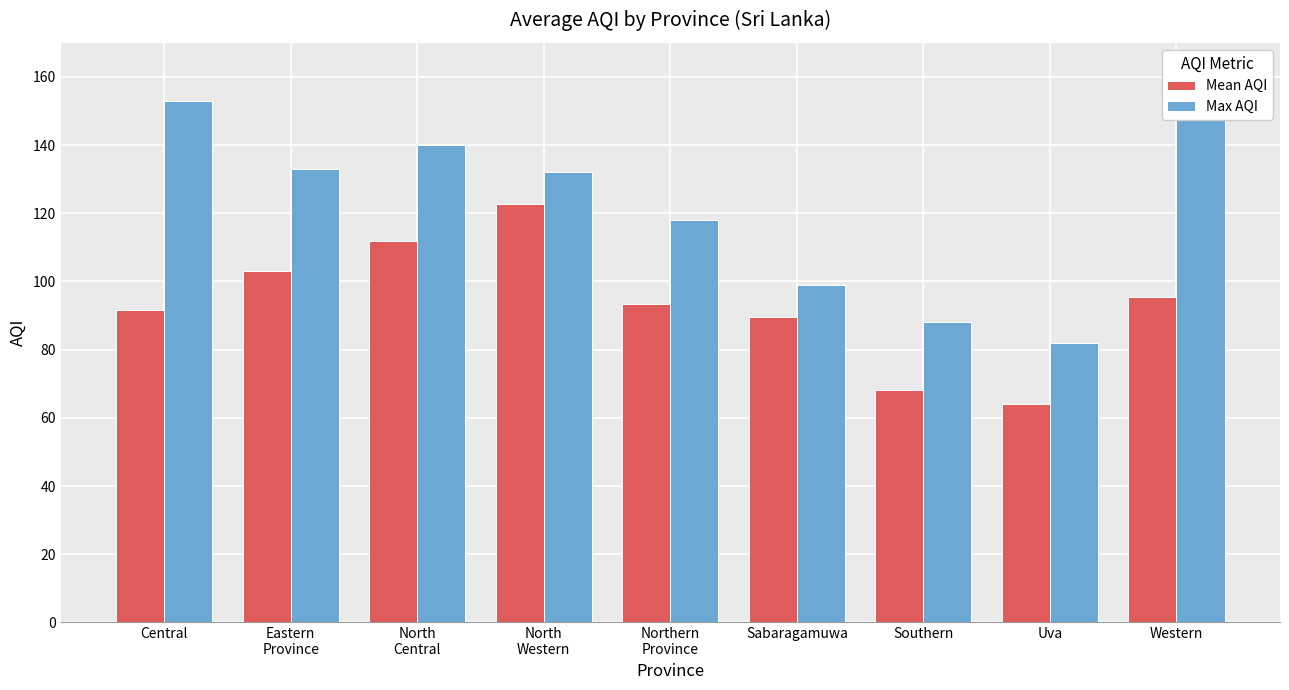

Does the chart contain any negative values?

No